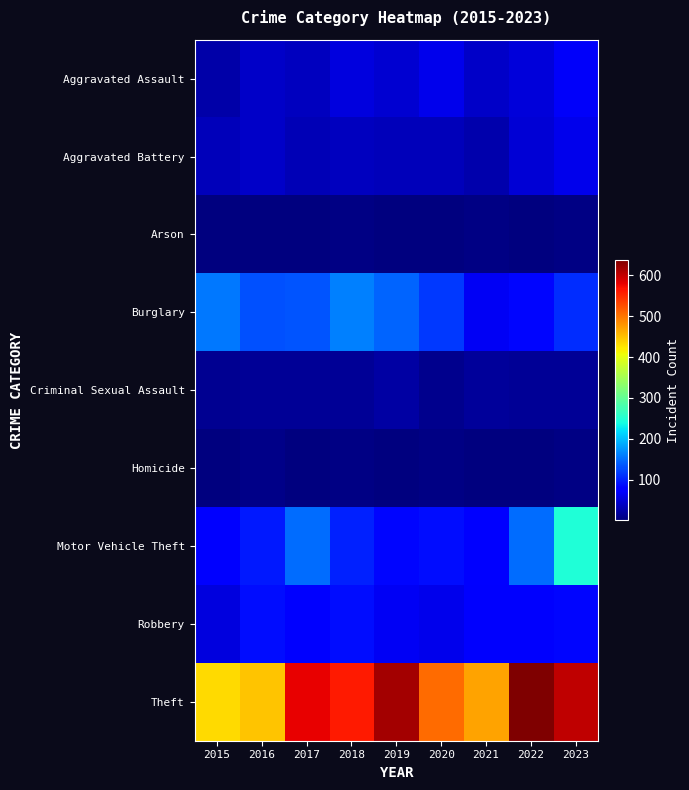

Reading left to right, extract all data points from this chart.

Aggravated Assault: 2015=25	2016=43	2017=38	2018=55	2019=46	2020=62	2021=42	2022=52	2023=70
Aggravated Battery: 2015=34	2016=42	2017=31	2018=37	2019=35	2020=35	2021=28	2022=49	2023=63
Arson: 2015=2	2016=3	2017=1	2018=4	2019=2	2020=3	2021=4	2022=3	2023=4
Burglary: 2015=157	2016=132	2017=134	2018=162	2019=145	2020=116	2021=68	2022=83	2023=110
Criminal Sexual Assault: 2015=11	2016=14	2017=14	2018=15	2019=22	2020=10	2021=17	2022=14	2023=14
Homicide: 2015=2	2016=6	2017=1	2018=4	2019=1	2020=4	2021=2	2022=2	2023=4
Motor Vehicle Theft: 2015=77	2016=97	2017=148	2018=102	2019=83	2020=89	2021=79	2022=150	2023=248
Robbery: 2015=55	2016=89	2017=81	2018=90	2019=66	2020=62	2021=72	2022=71	2023=85
Theft: 2015=431	2016=447	2017=578	2018=560	2019=615	2020=506	2021=470	2022=637	2023=600